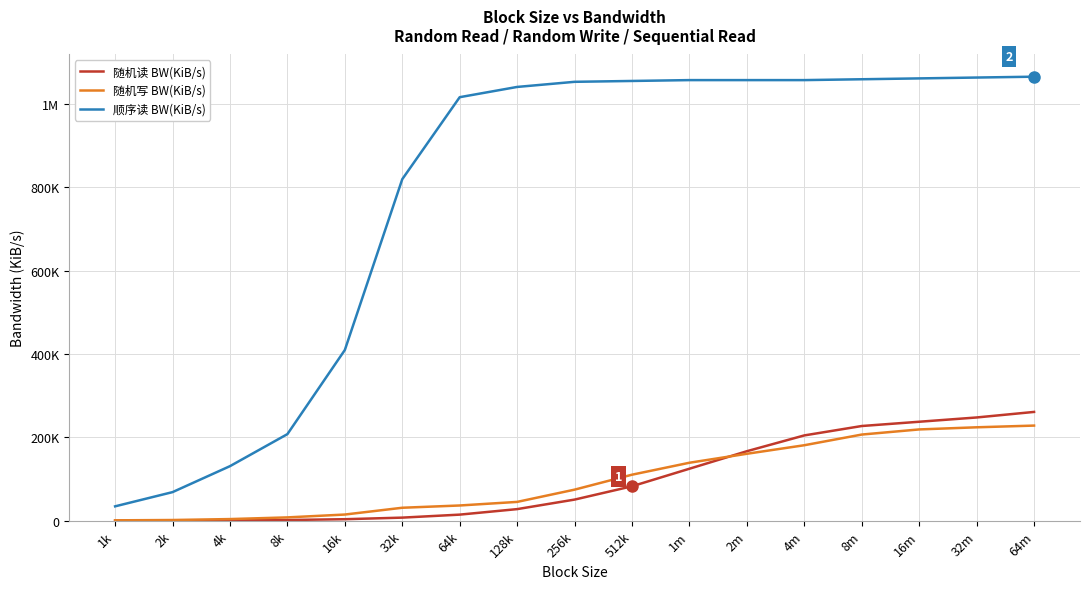

What is the difference between the maximum and second lowest values in the 顺序读 BW(KiB/s) series?

996147.2